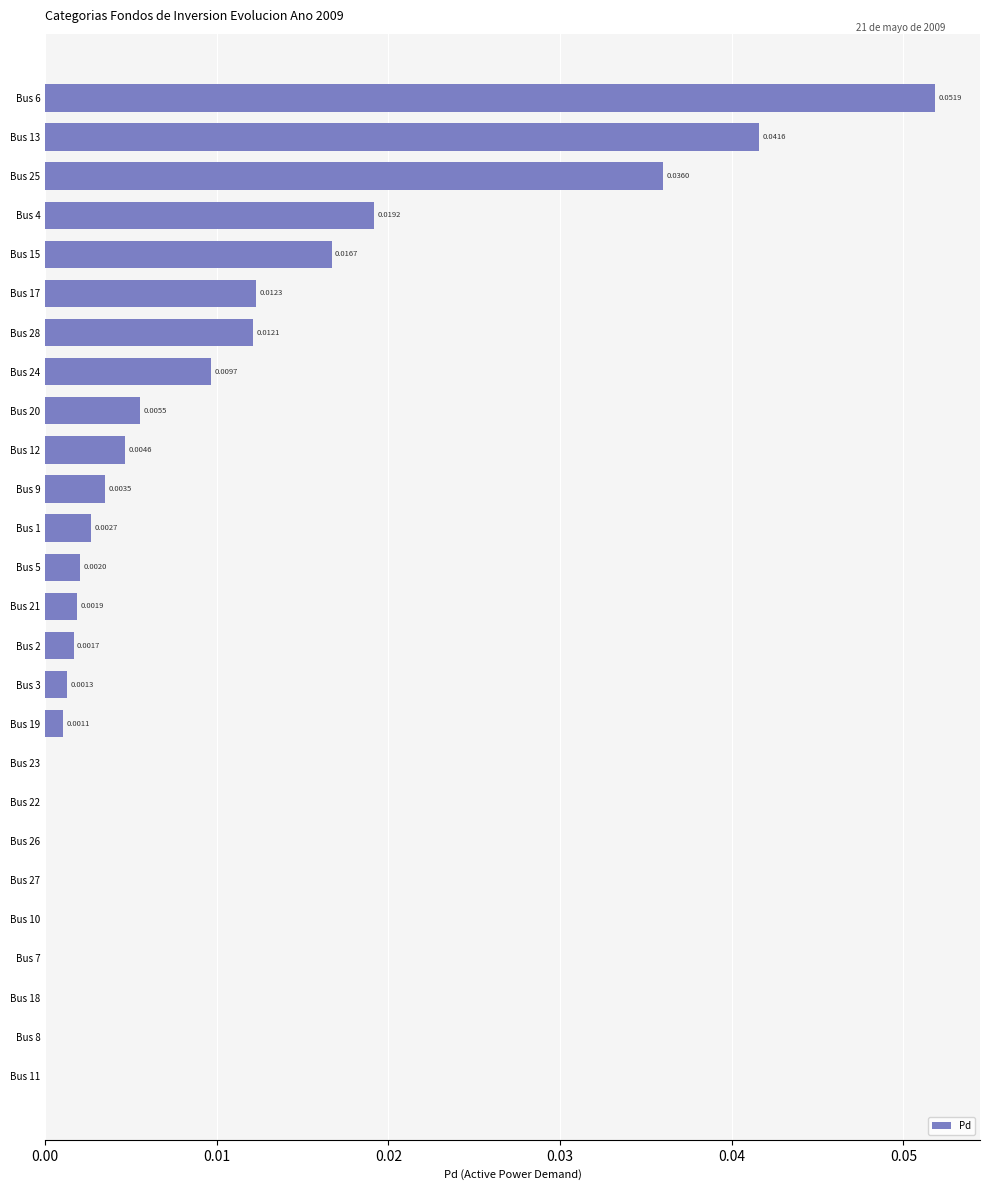

Between Bus 21 and Bus 1, which is larger?

Bus 1